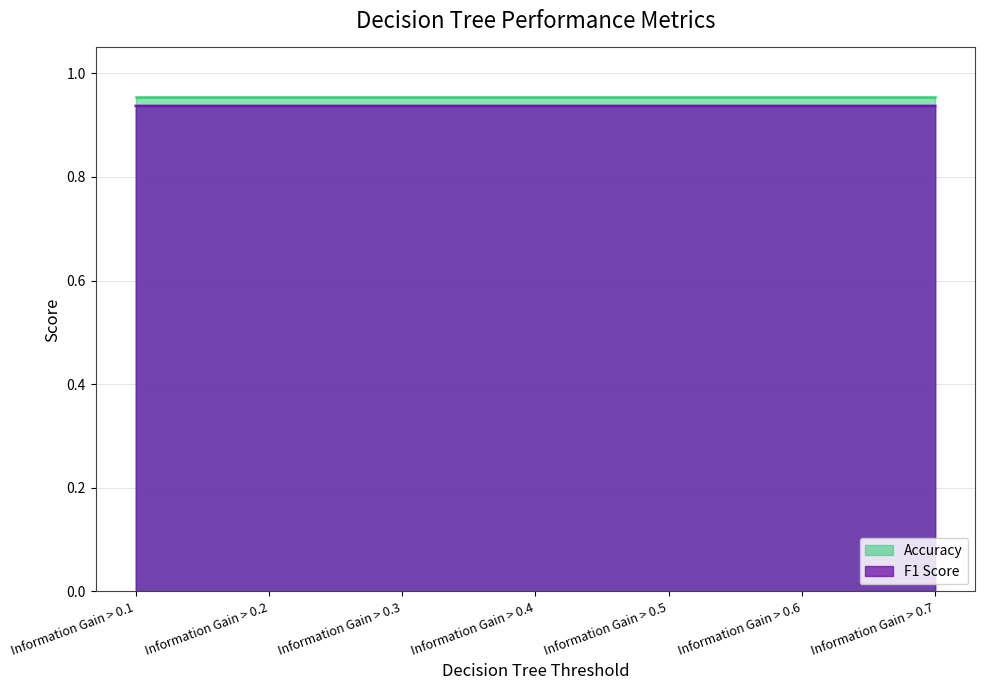

The chart shows a value of 0.9 at Information Gain > 0.1. True or false?

True